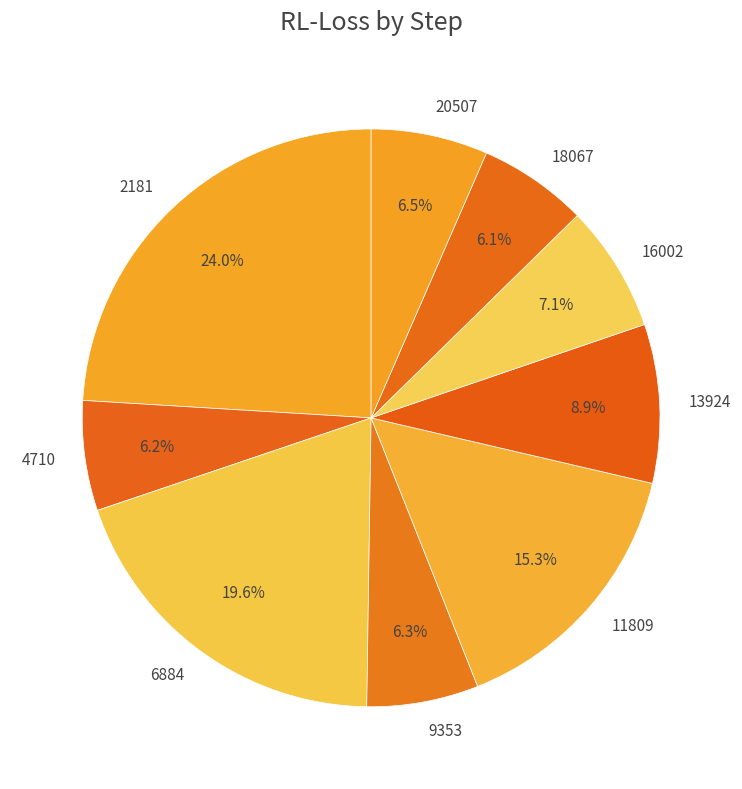

What percentage is the 6884 slice, to the nearest percent?

20%